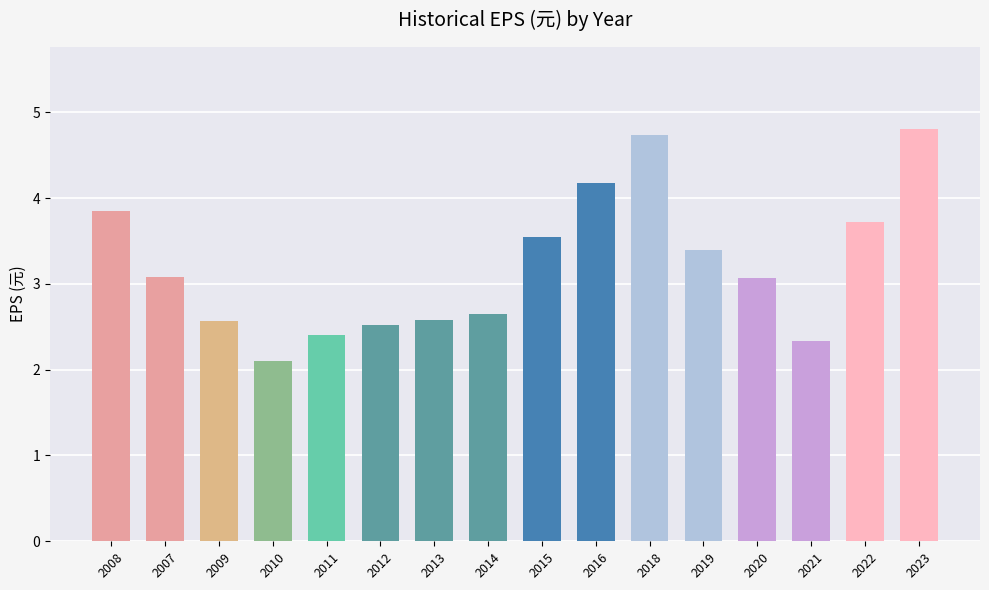

Which label corresponds to the largest value in the chart?

2023